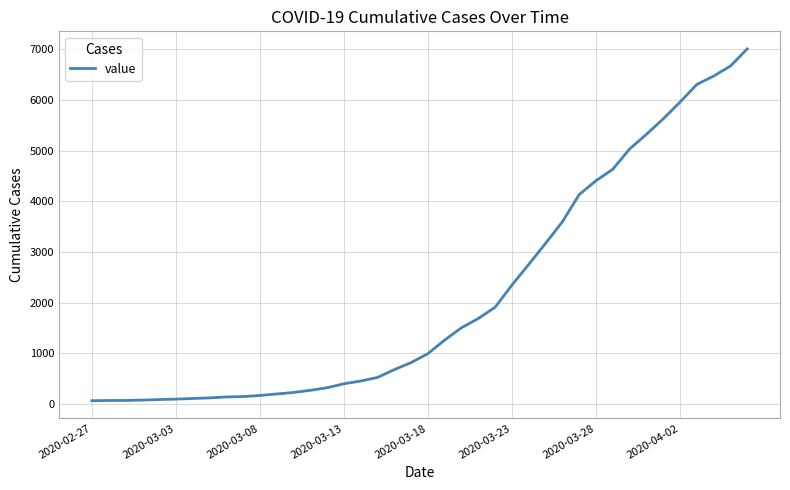

What is the difference between the maximum and minimum values?

6940